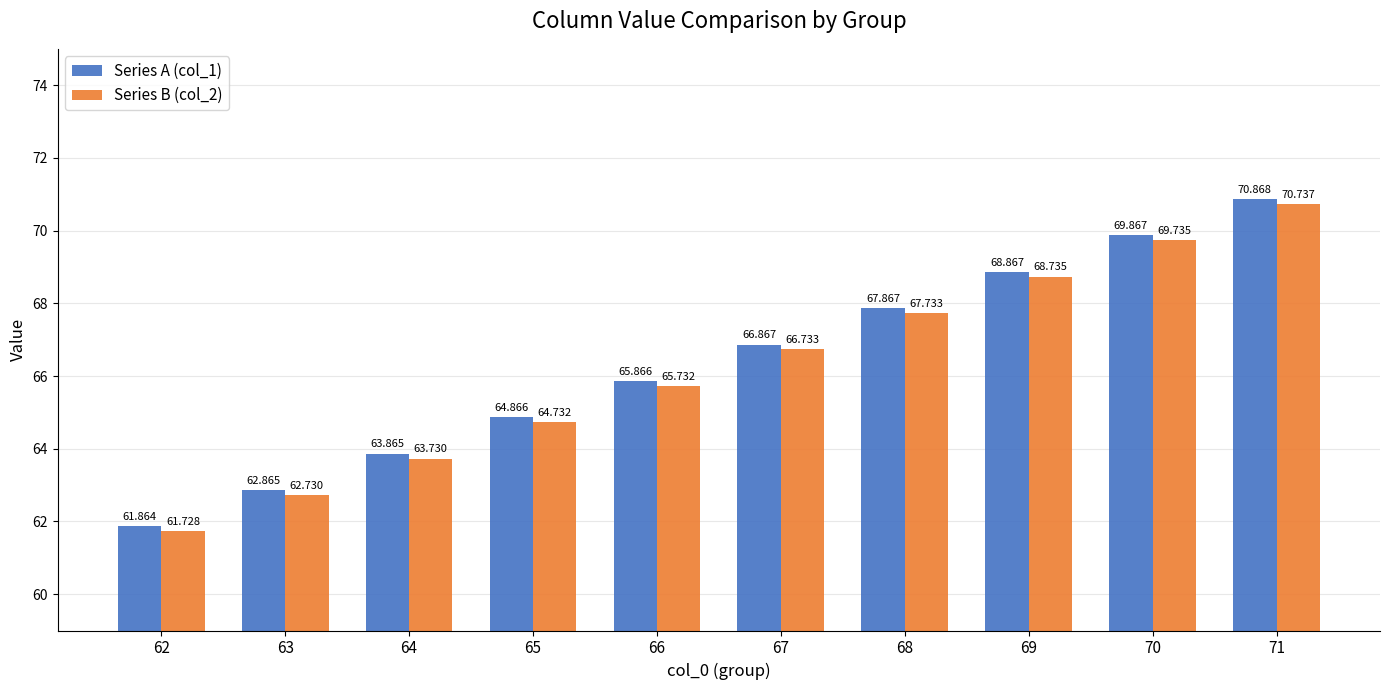

Which series changed the most between 66 and 70?

Series B (col_2)